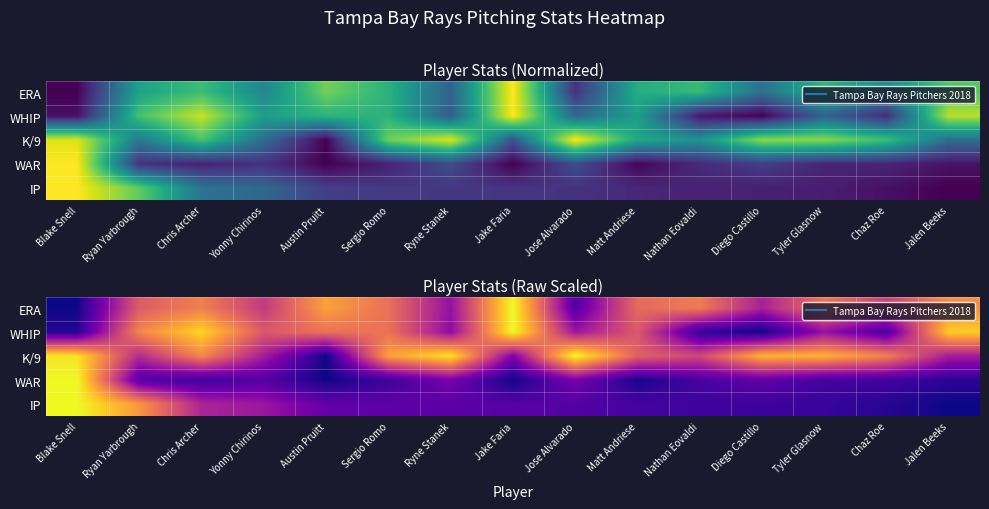

Between Diego Castillo and Ryan Yarbrough, which is larger?

Ryan Yarbrough